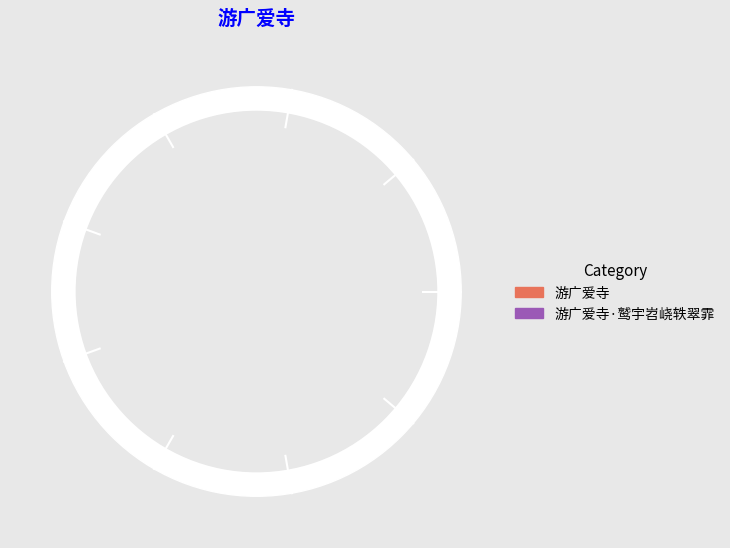

True or false: 游广爱寺·鹫宇岧峣轶翠霏 accounts for 25% of the total.

False